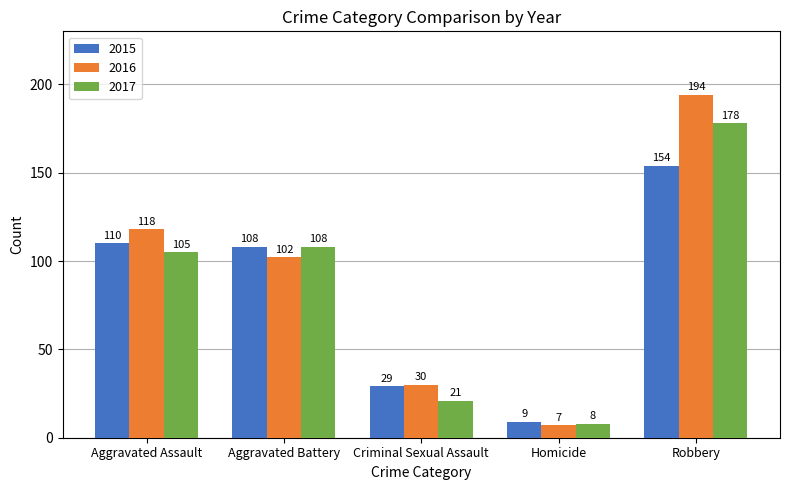

The 2016 series shows 50 at Criminal Sexual Assault. True or false?

False